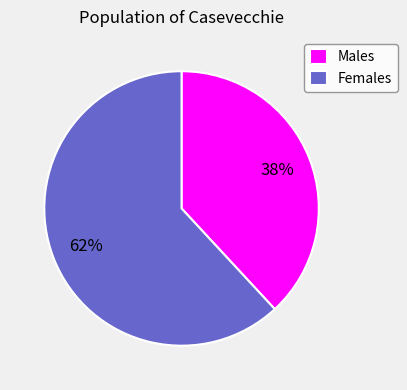

What is the largest slice in the pie chart?

Females